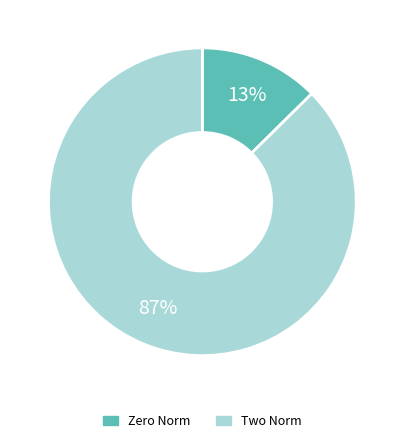

To the nearest percent, what is the average slice percentage?

50%